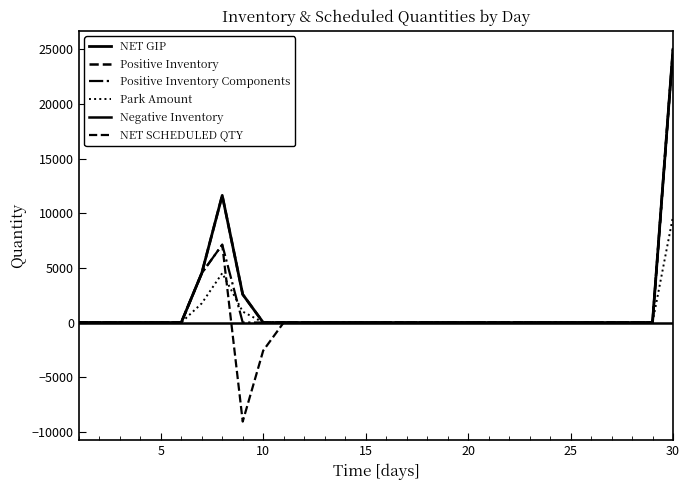

Does the chart have visible grid lines?

No